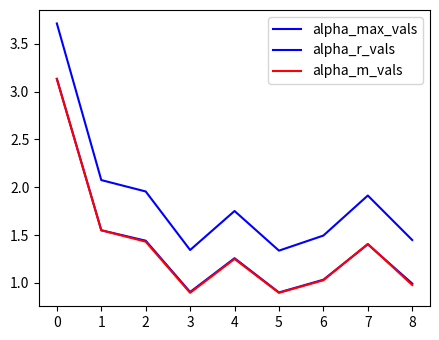

Does the chart display data point markers on the line(s)?

No